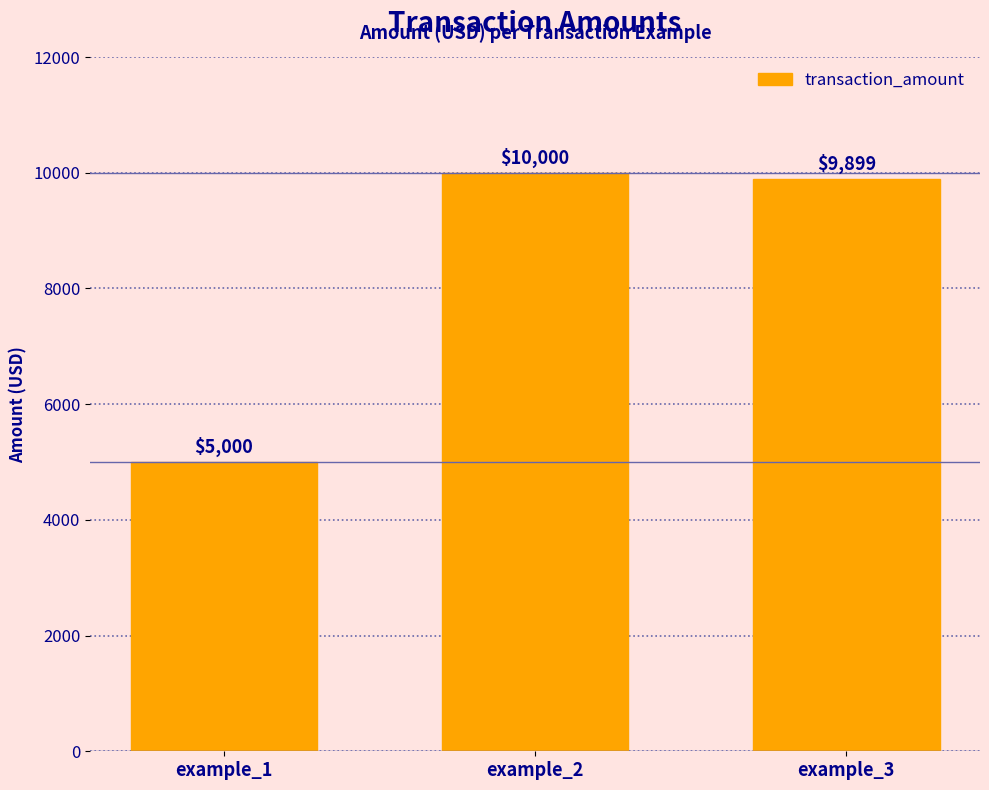

Which category has the highest value across all series?

example_2